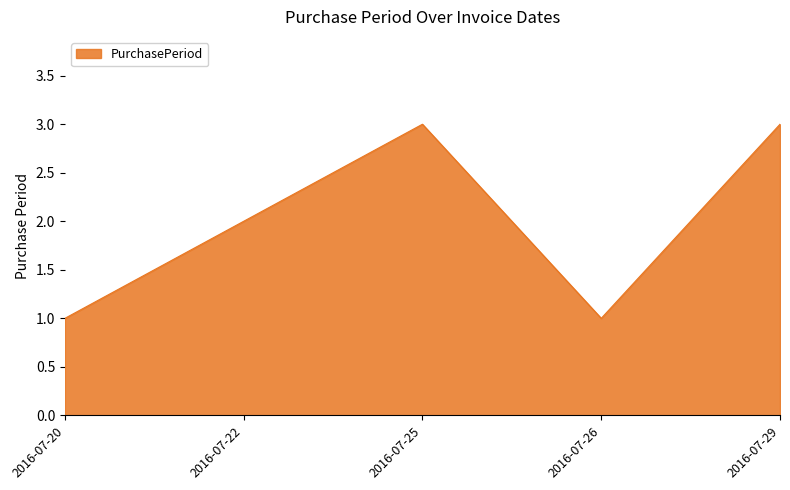

Between 2016-07-22 and 2016-07-29, which is larger?

2016-07-29